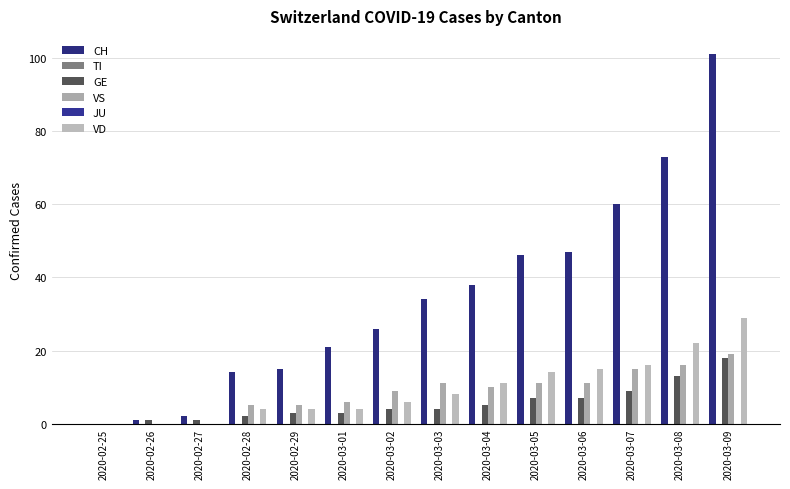

Read the CH value at 2020-03-06.

47